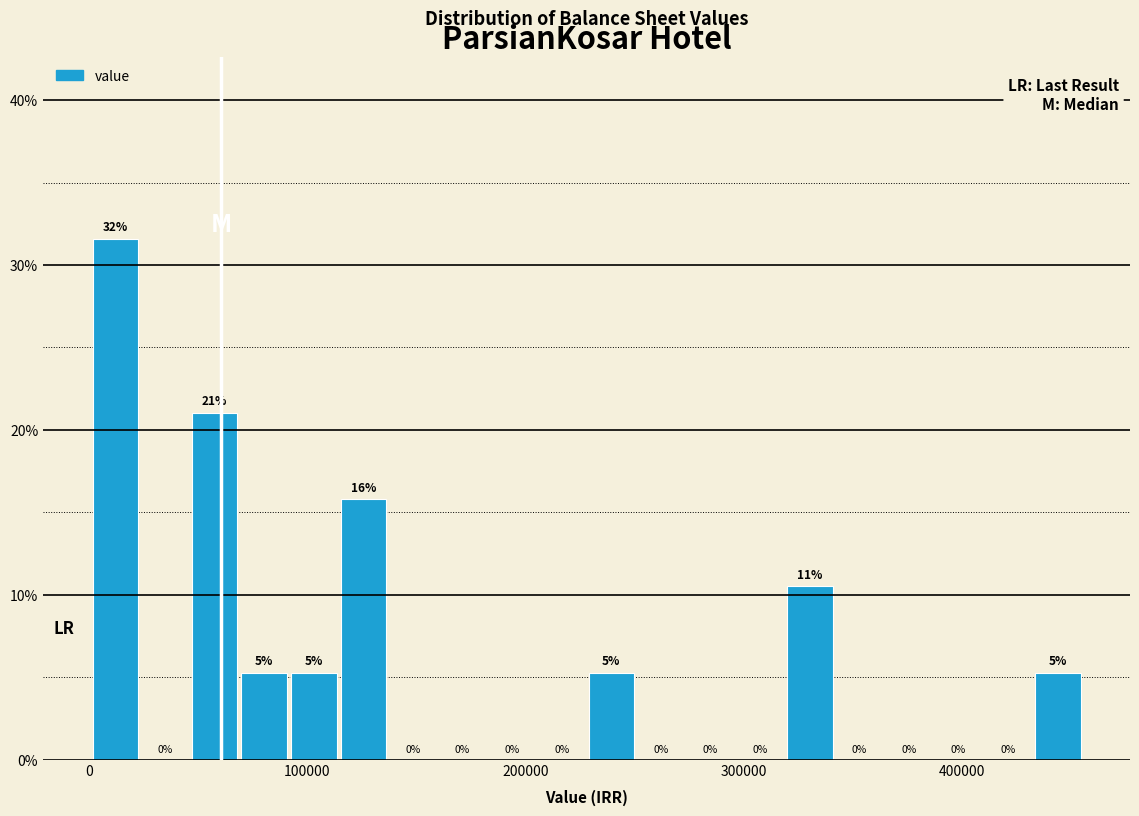

Around what value on the x-axis is the tallest bar? Give the approximate position of its centre, as read against the axis.

10000